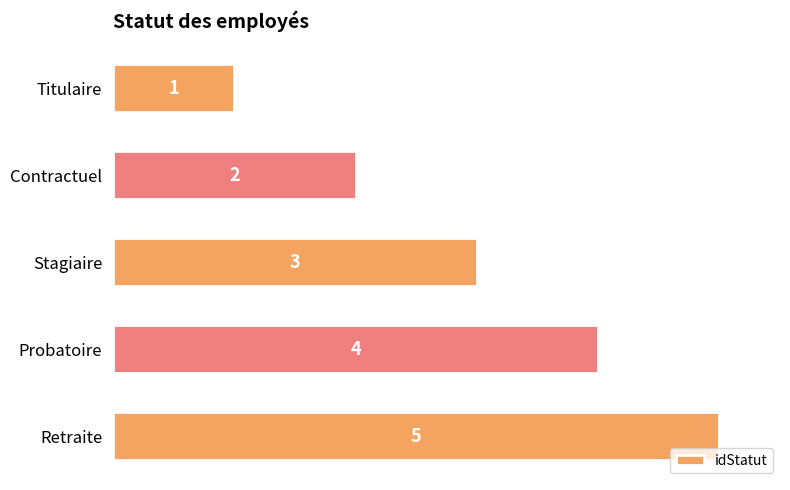

How many values are between 2 and 4?

3